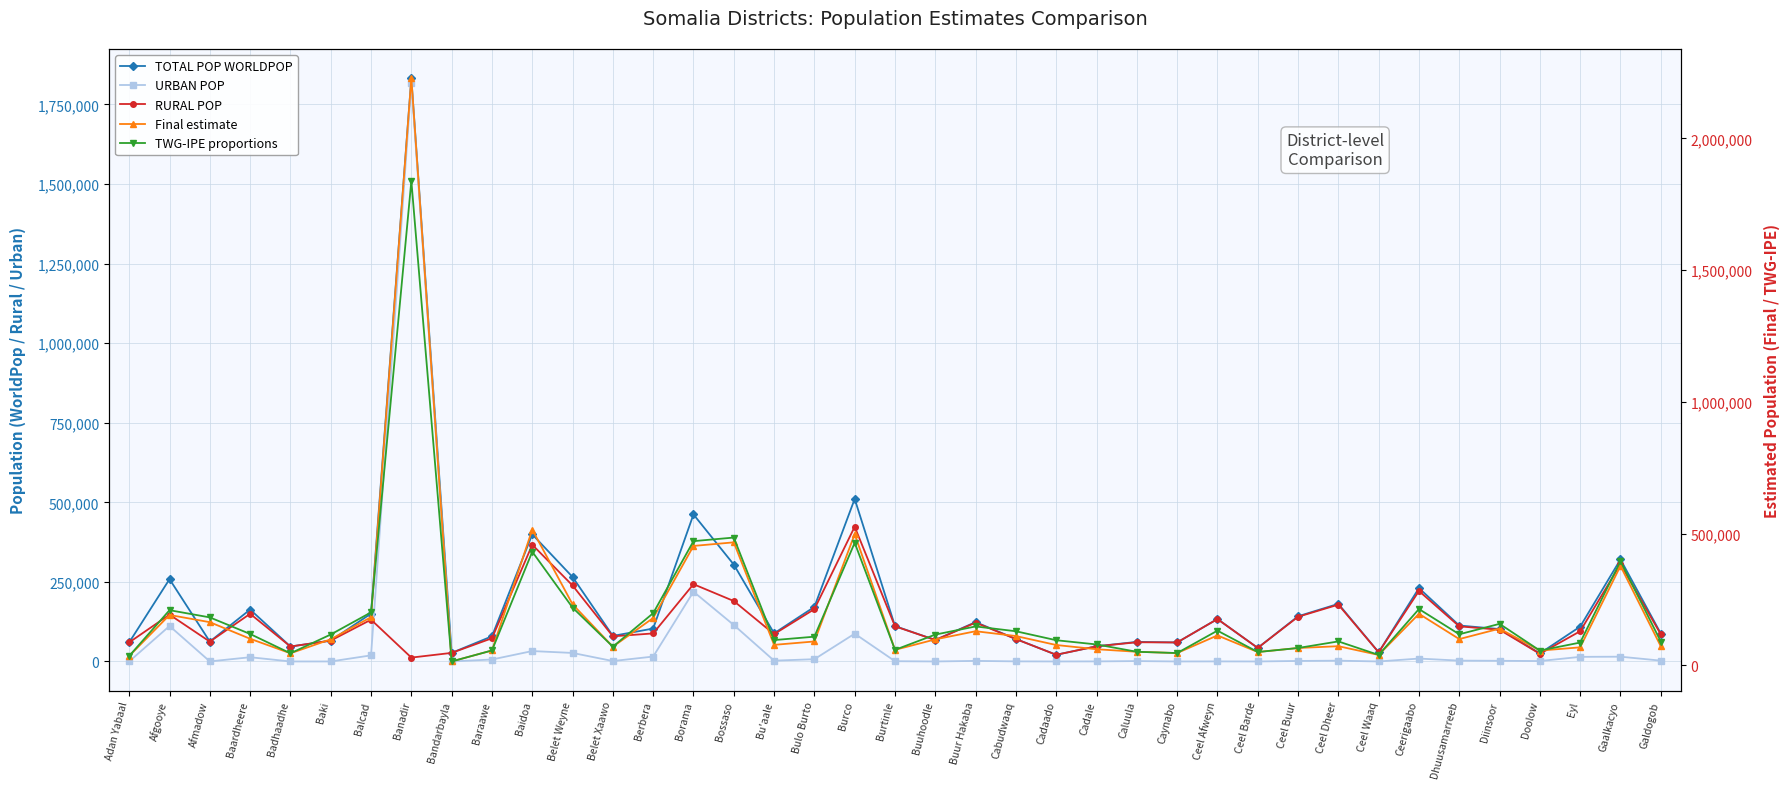

The Final estimate series shows 62364.7 at Adan Yabaal. True or false?

False